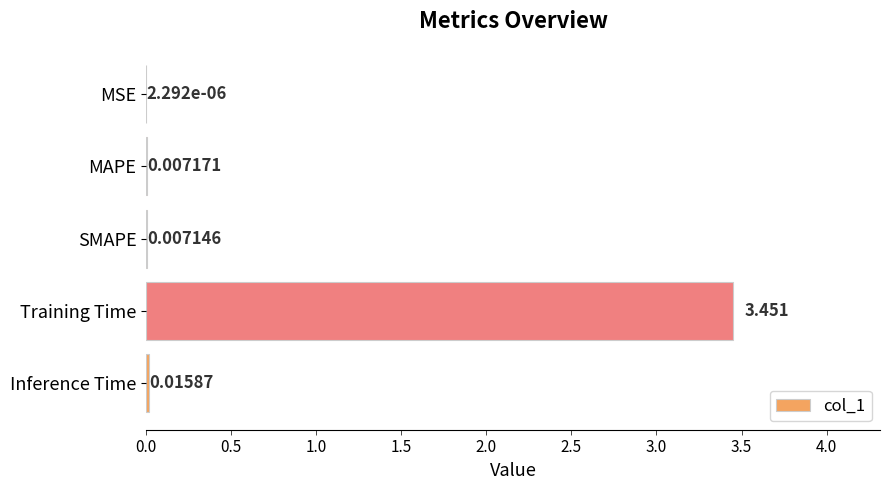

Which has a higher value, MAPE or SMAPE?

MAPE